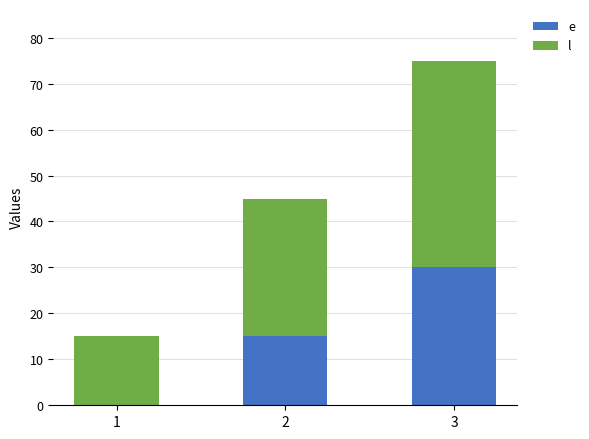

What is the total value across all series at 2?

45